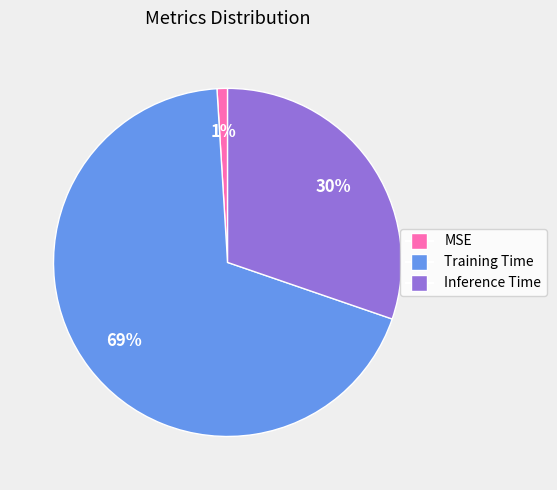

Rank the categories by value from highest to lowest.

Training Time, Inference Time, MSE